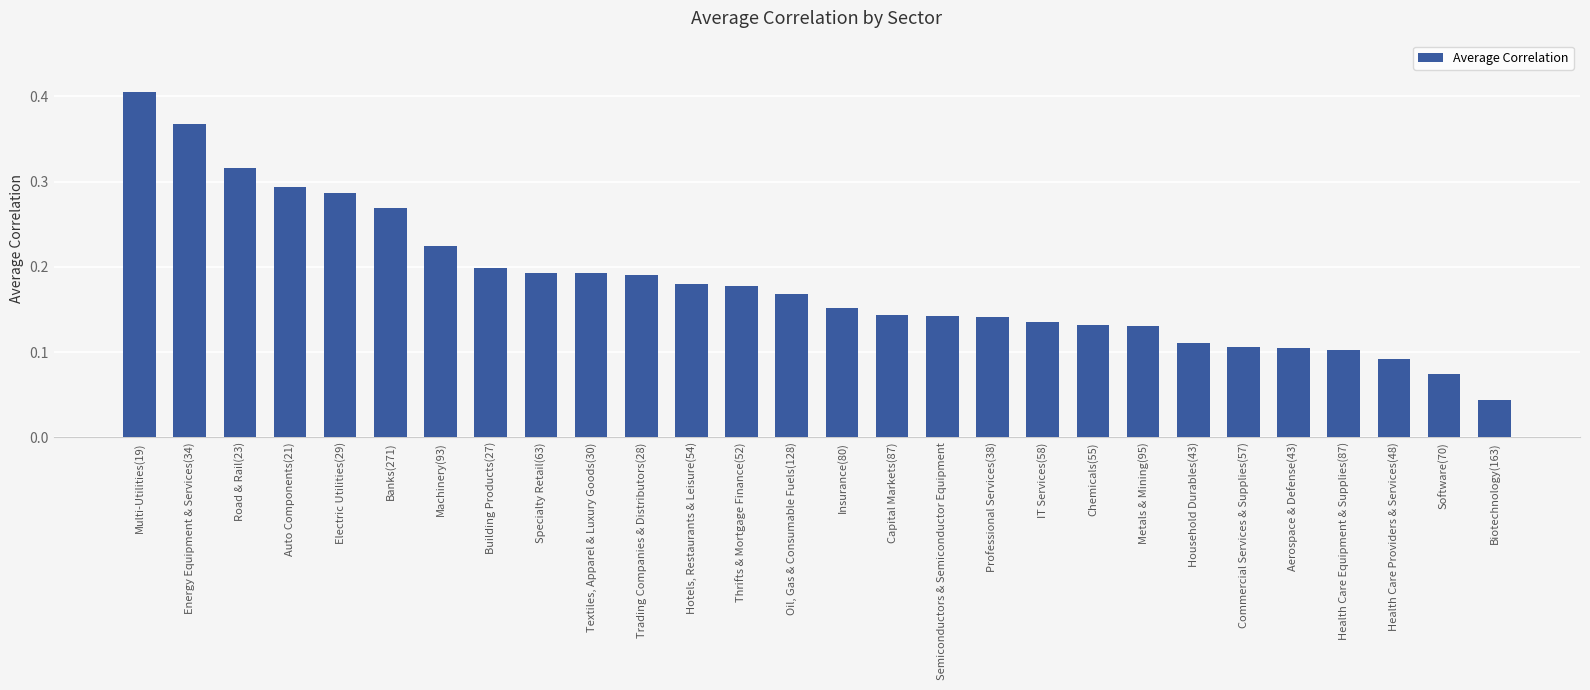

How many values are between 0 and 1?

28